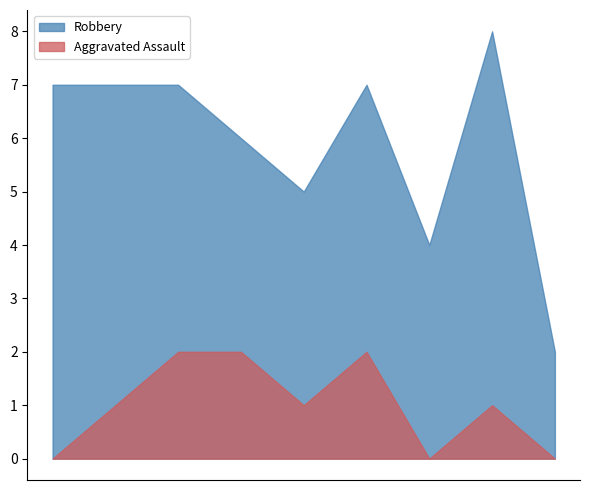

Is it true that Robbery equals 2 at 2023?

True